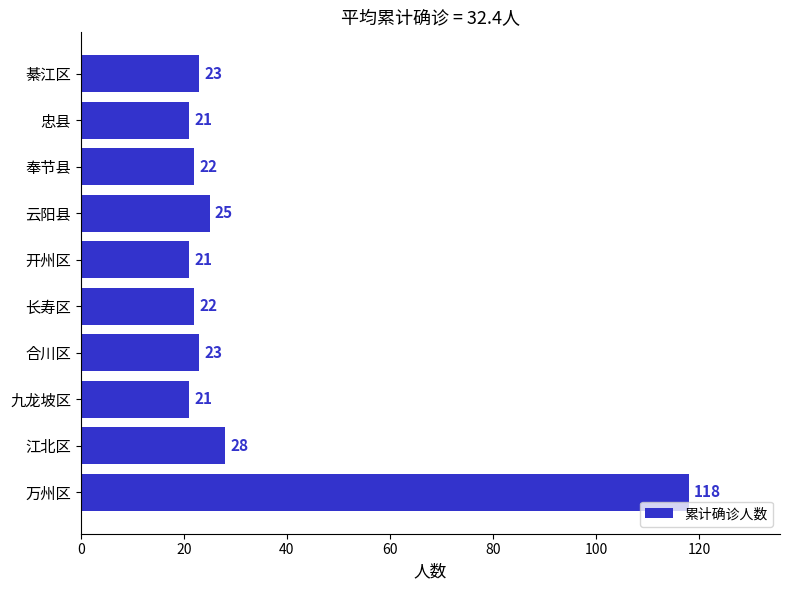

What is the maximum value shown in the chart?

118